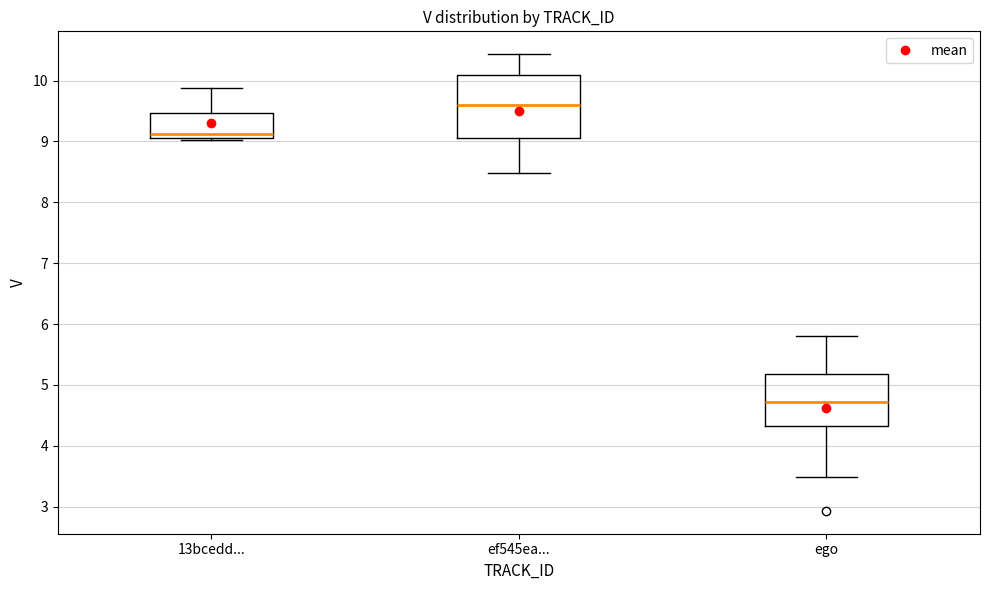

Where does the upper whisker of the box for ef545ea... end on the y-axis? The values are not printed on the chart, so give them approximately, as read against the axis.

10.4